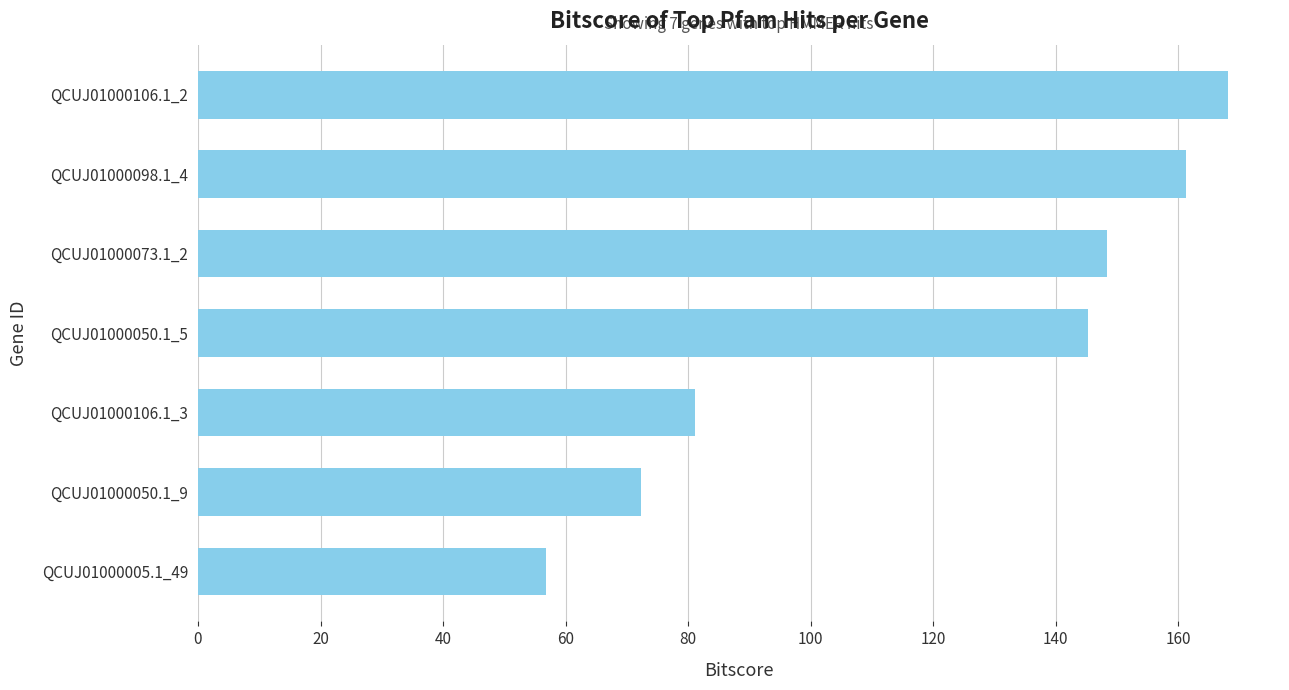

The chart shows a value of 145.3 at QCUJ01000050.1_5. True or false?

True